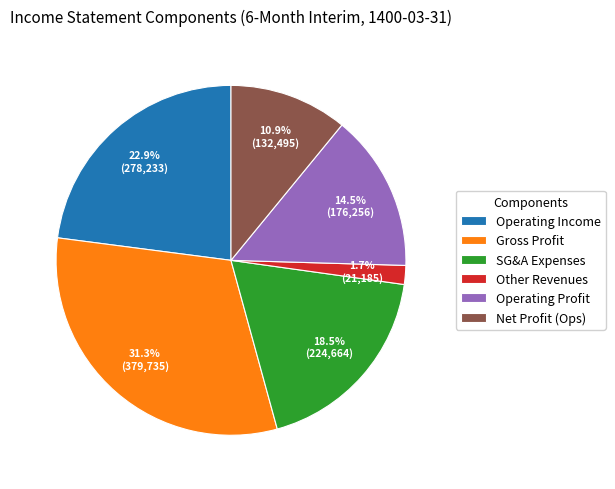

To the nearest percent, what is the difference between the largest and smallest slice percentages?

30%